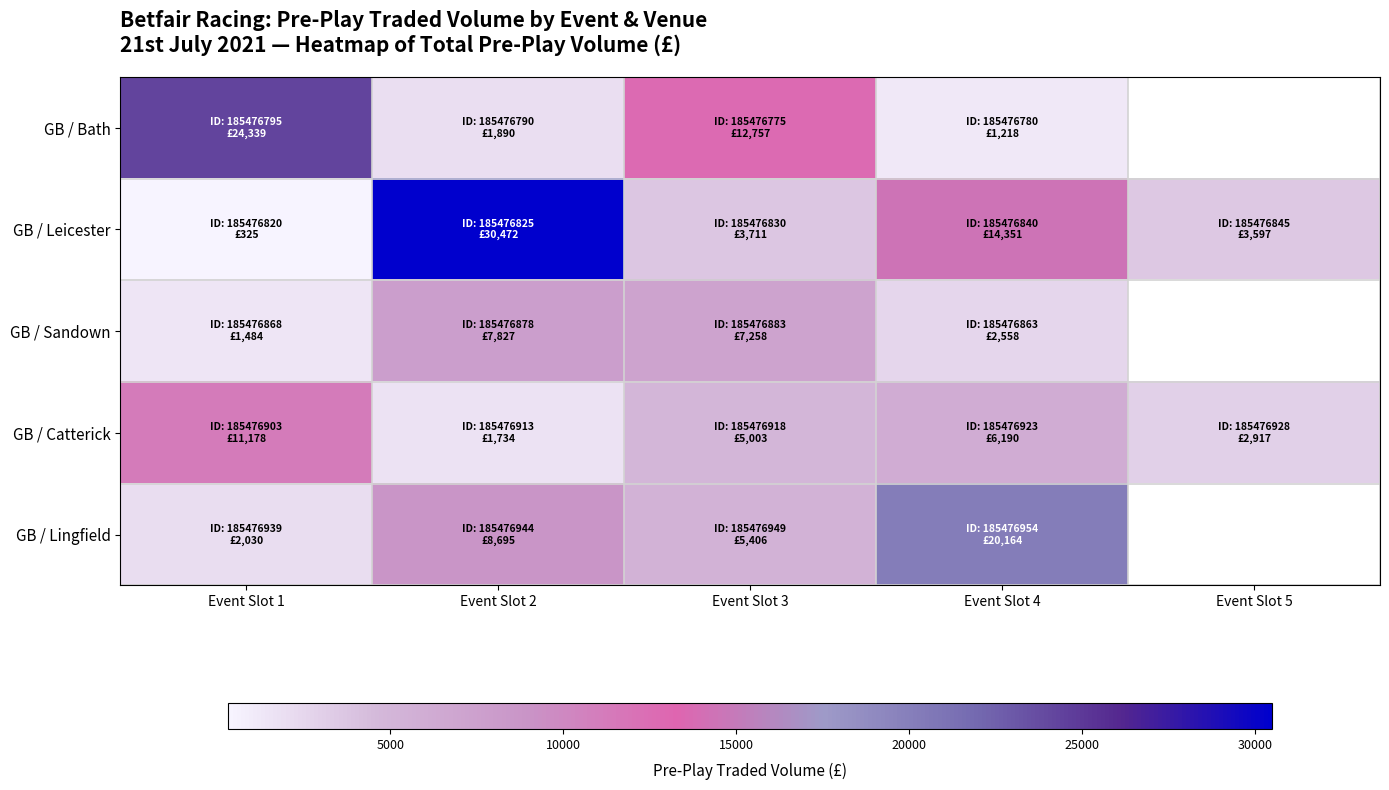

What is the sum of the GB / Leicester values at Event Slot 4 and Event Slot 1?

14675.8